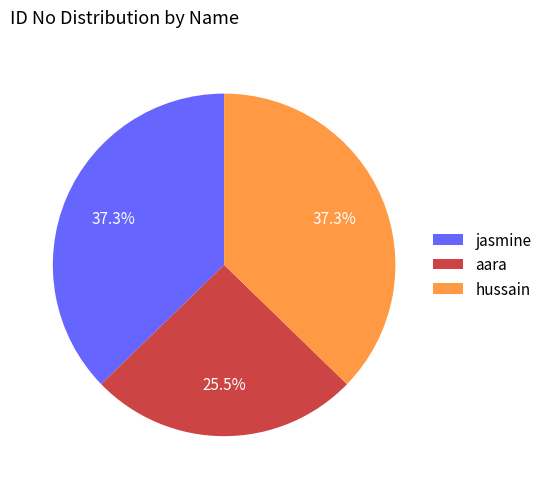

To the nearest percent, what is the average slice percentage?

33%